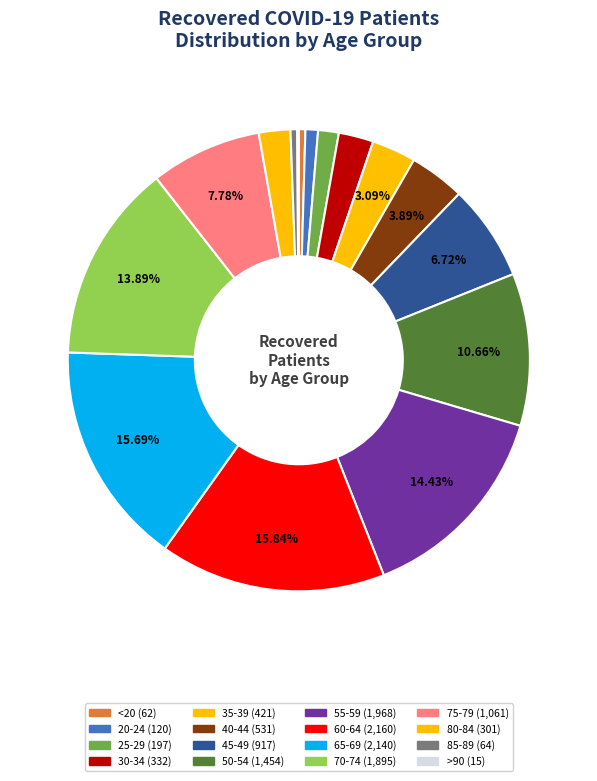

Is it true that 20-24 is 1% of the pie?

True